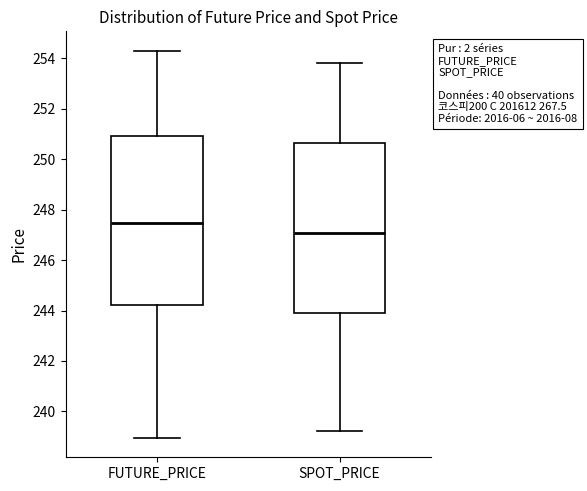

Where does the lower whisker of the box for SPOT_PRICE end on the y-axis? The values are not printed on the chart, so give them approximately, as read against the axis.

239.2